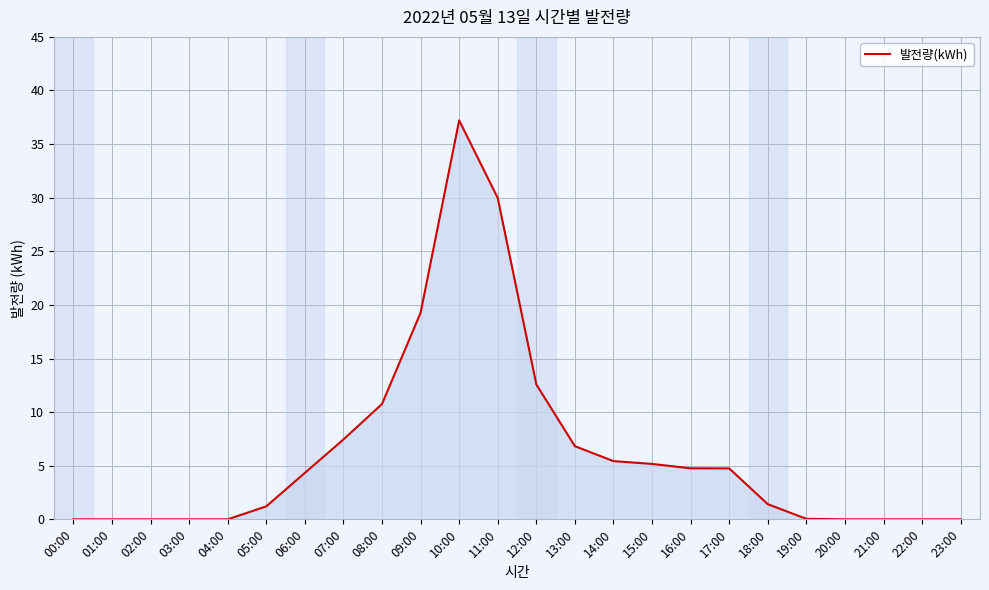

Where is the data nearest to the value 18?

09:00